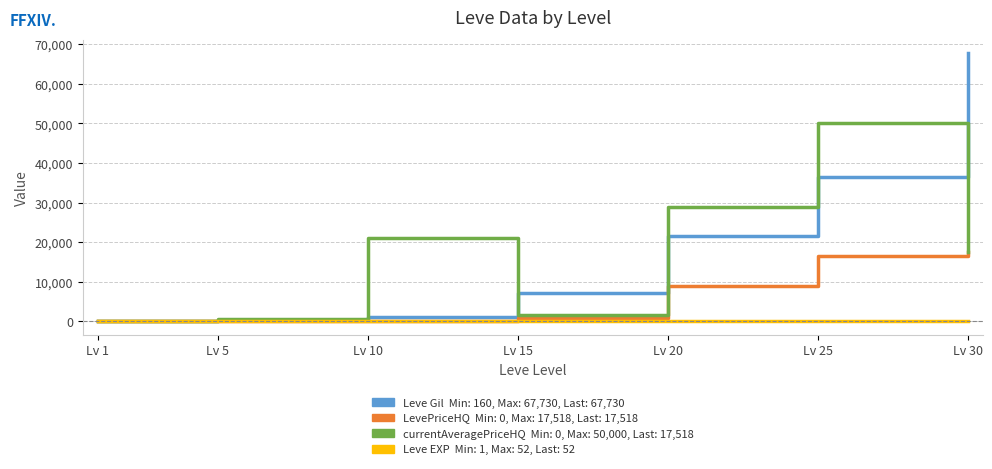

What is the greatest value displayed?

67730